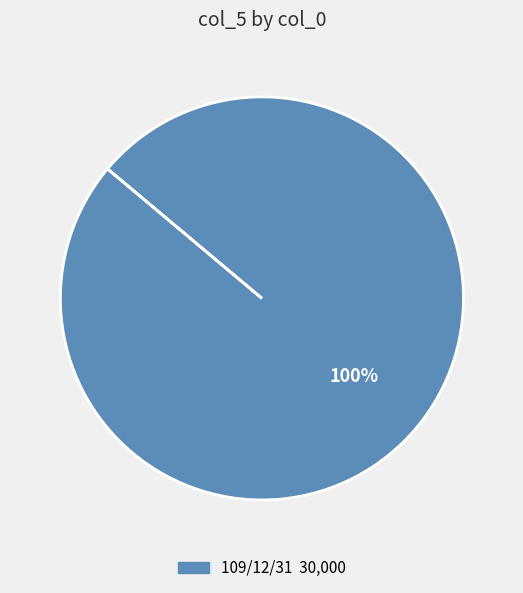

Is there a majority slice in this chart?

Yes